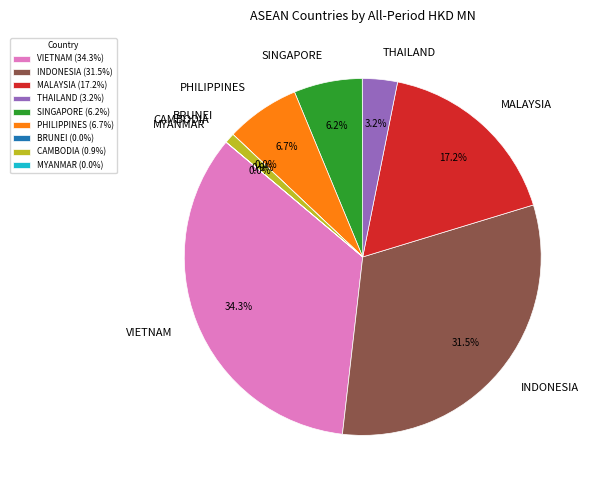

To the nearest percent, what is the difference between the largest and smallest slice percentages?

34%